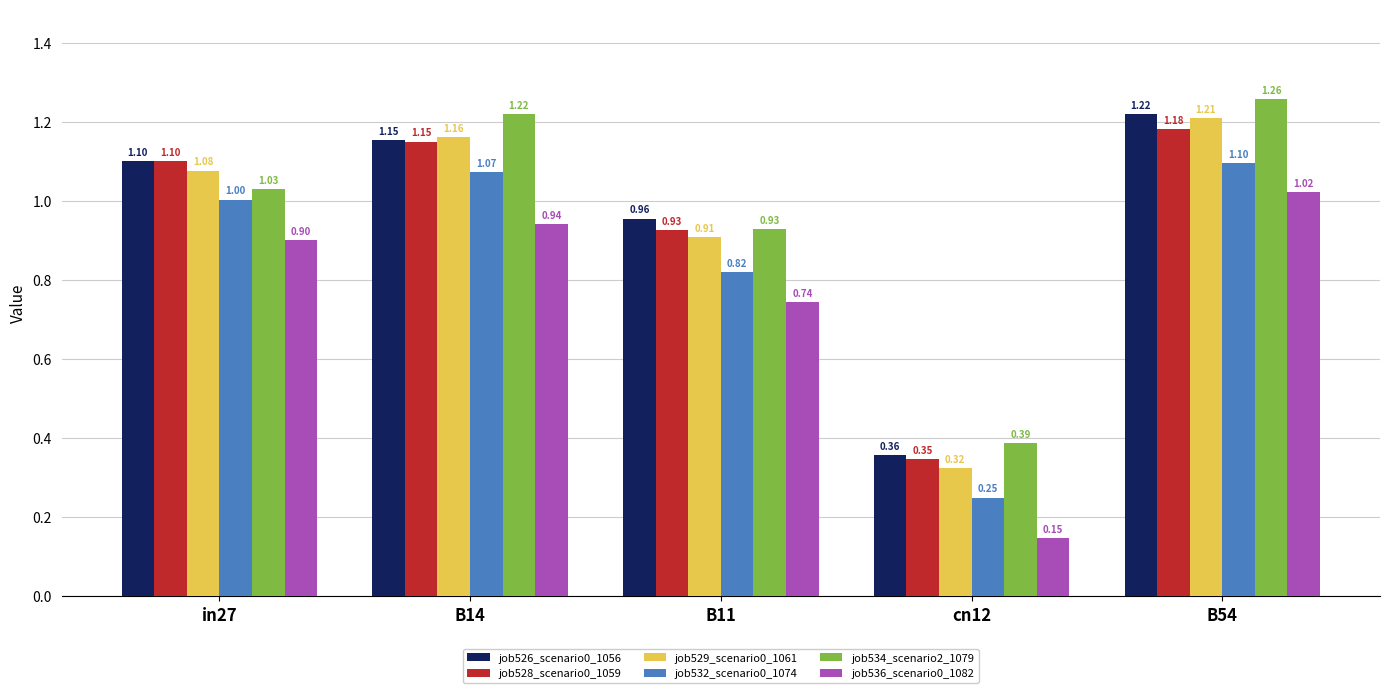

How many bars are there in each group?

6